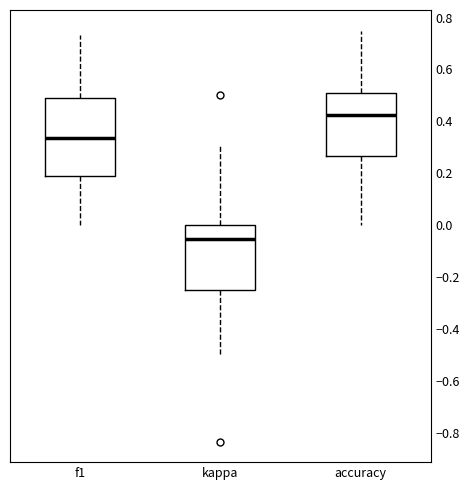

Reading left to right, transcribe this box plot: for each box, give where its median line is, the range the box spans, and where its two whiskers end, as read against the y-axis. The values are not printed on the chart, so give them approximately, as read against the axis.

f1: median 0.34, box 0.20 to 0.48, whiskers 0.00 to 0.74
kappa: median -0.06, box -0.24 to 0.00, whiskers -0.50 to 0.30
accuracy: median 0.42, box 0.26 to 0.50, whiskers 0.00 to 0.76